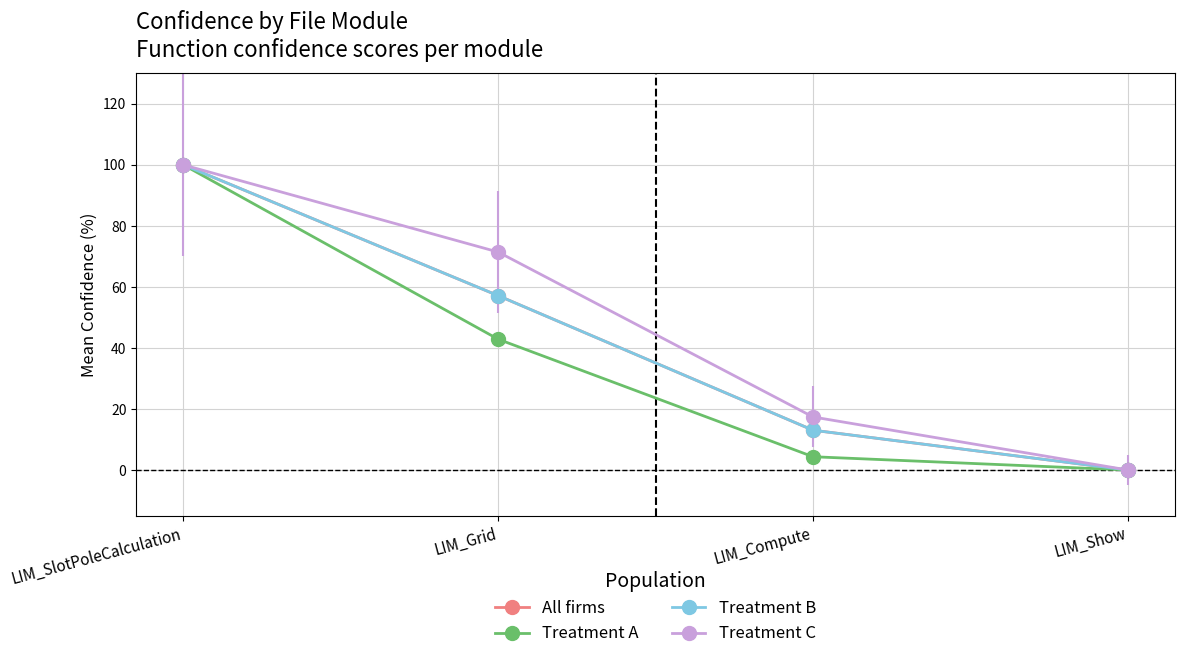

Reading right to left, list all the values displayed in this chart.

All firms: 0.0	13.0	57.1	100.0
Treatment A: 0.0	4.3	42.9	100.0
Treatment B: 0.0	13.0	57.1	100.0
Treatment C: 0.0	17.4	71.4	100.0